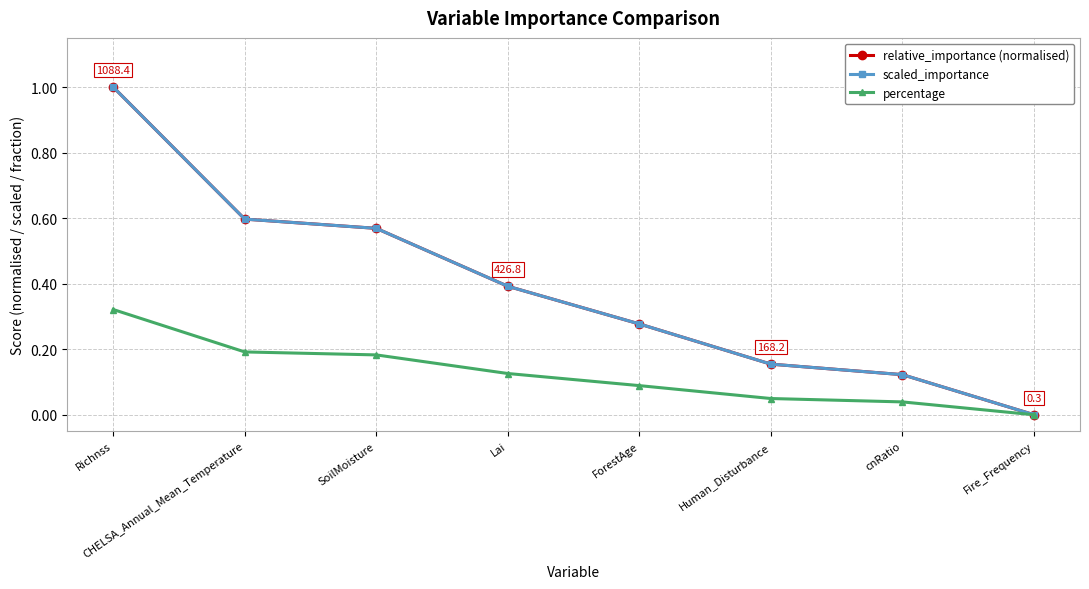

Is this an area chart (filled region under the line)?

No